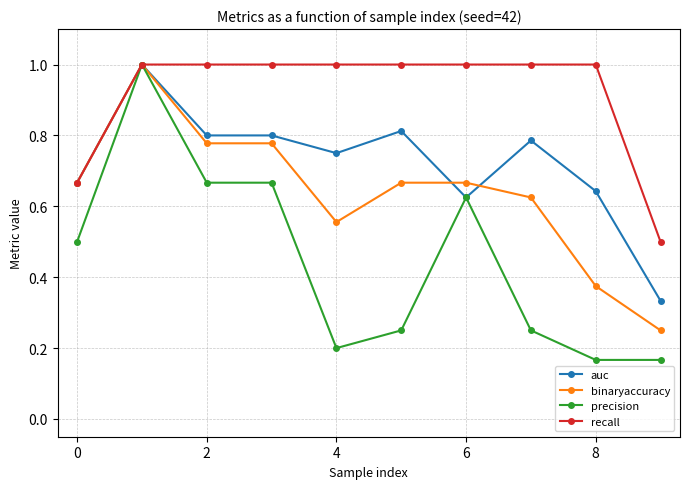

Rank the series by their average value, from highest to lowest.

recall, auc, binaryaccuracy, precision